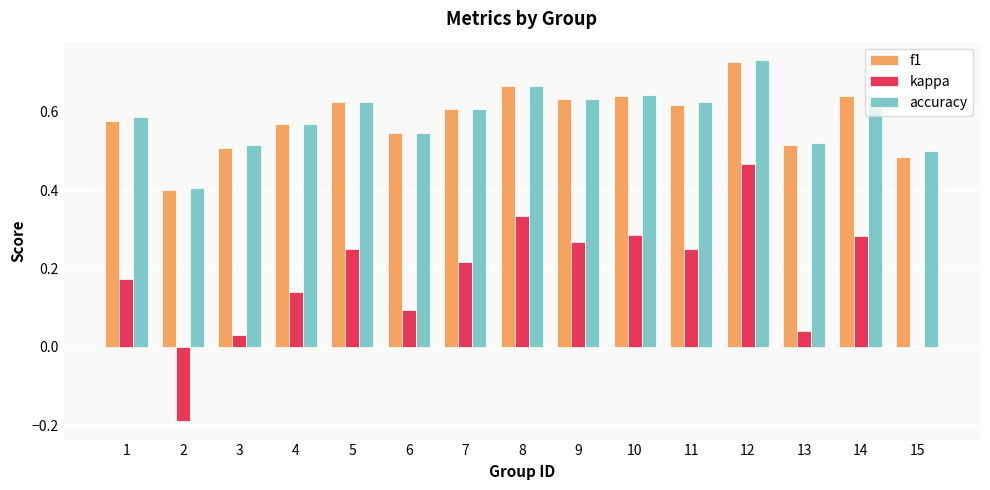

What is the sum of the f1 values at 13 and 11?

1.1